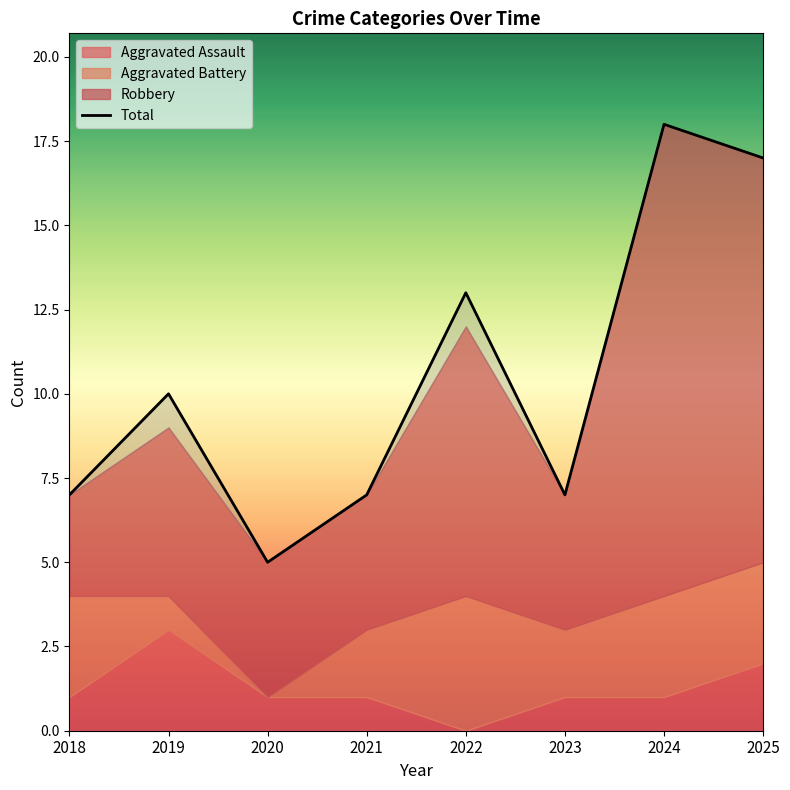

True or false: Total and Robbery cross at least once.

False